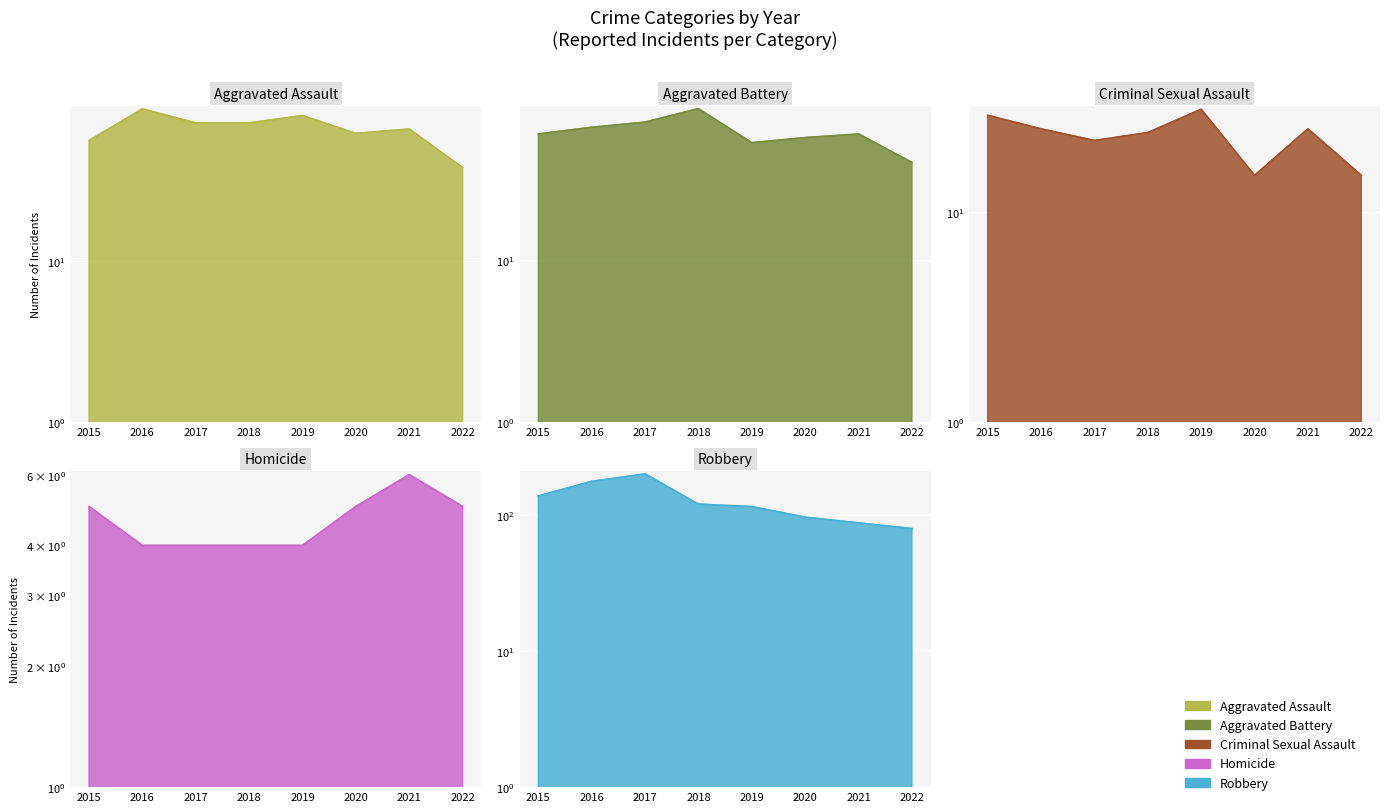

What is the difference between the second highest and minimum values in the Criminal Sexual Assault series?

14